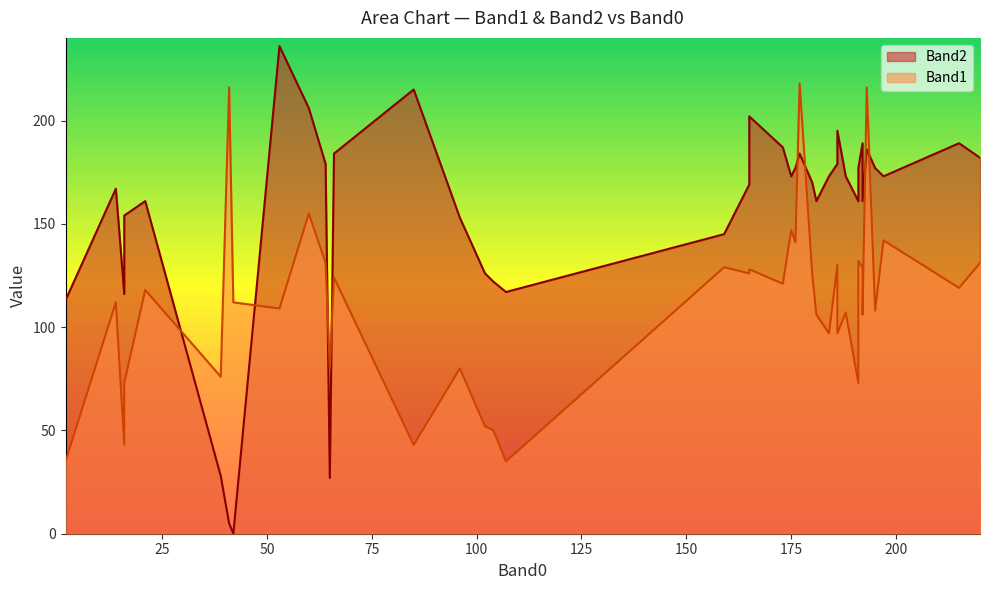

What is the value of the Band2 point at the 24th from the left?

186